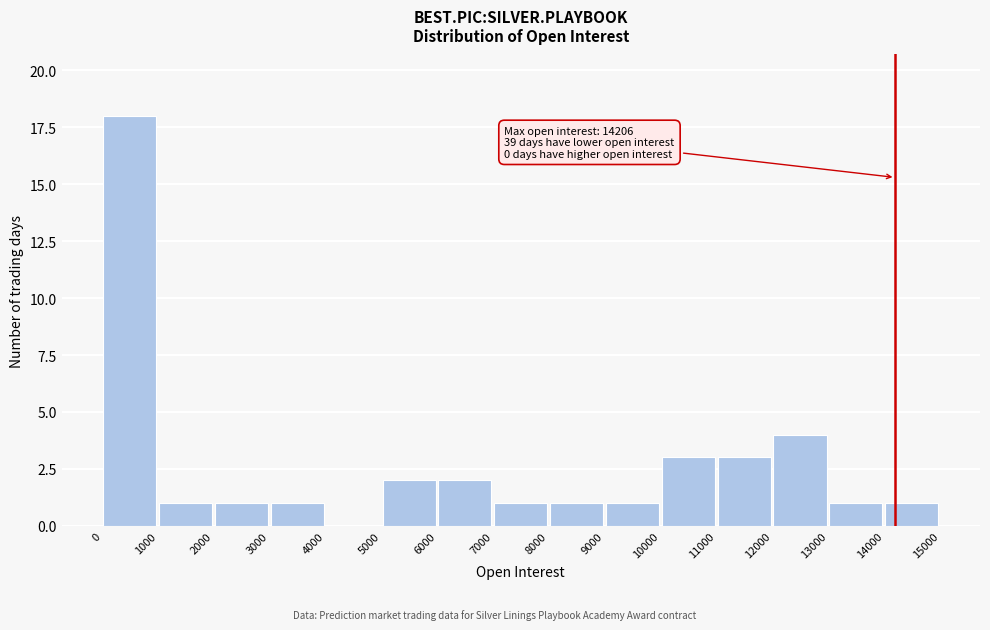

Which range on the x-axis has the tallest bar?

0 to 1000